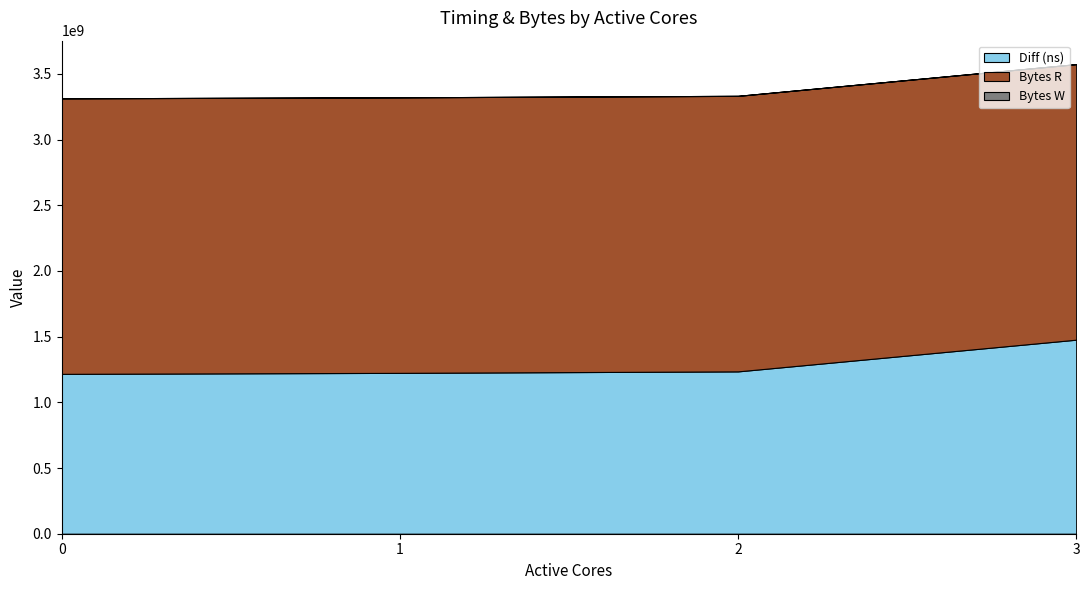

Reading right to left, transcribe all the data shown in this chart.

Diff (ns): 3=1476982986	2=1235682136	1=1224397568	0=1216808550
Bytes R: 3=2097152000	2=2097152000	1=2097152000	0=2097152000
Bytes W: 3=0	2=0	1=0	0=0